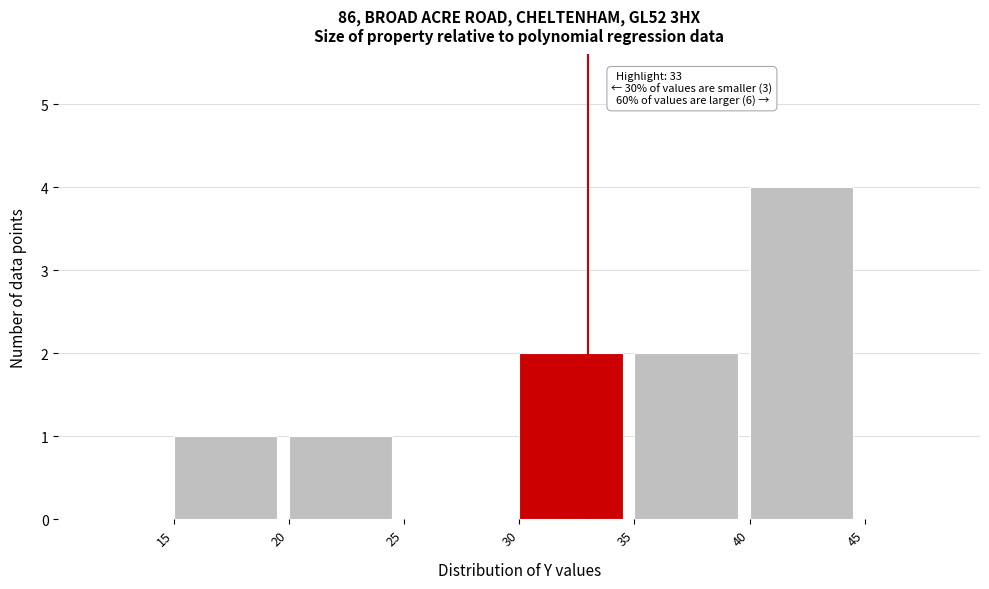

Over which range of the x-axis is the bar tallest?

40 to 45